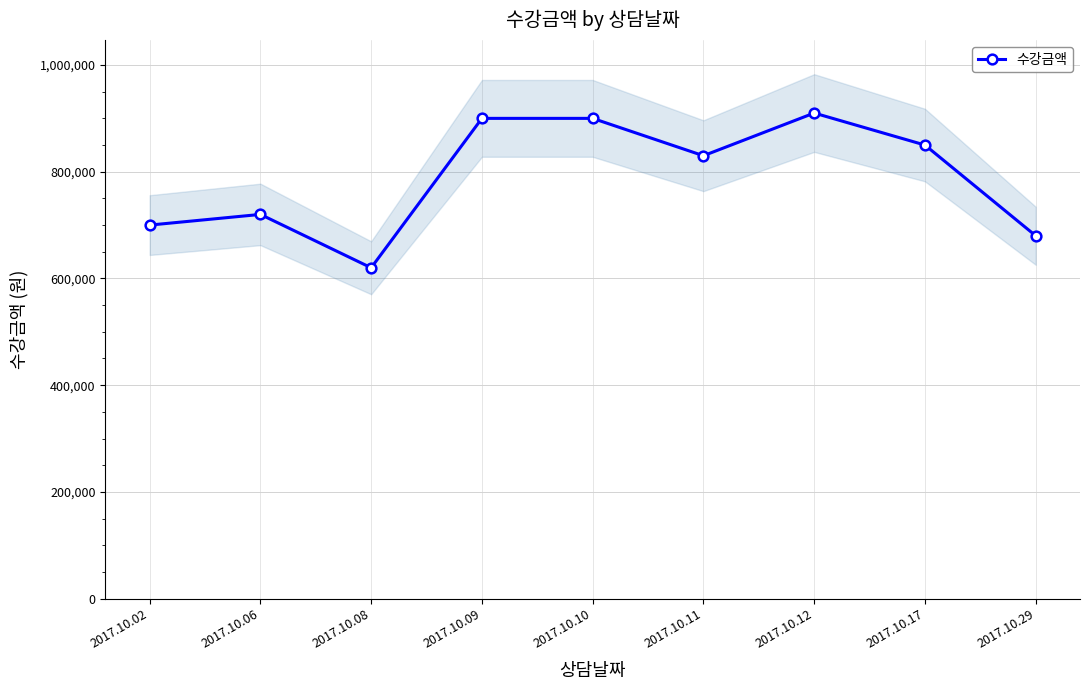

What is the change in value from 2017.10.06 to 2017.10.10?

+180000